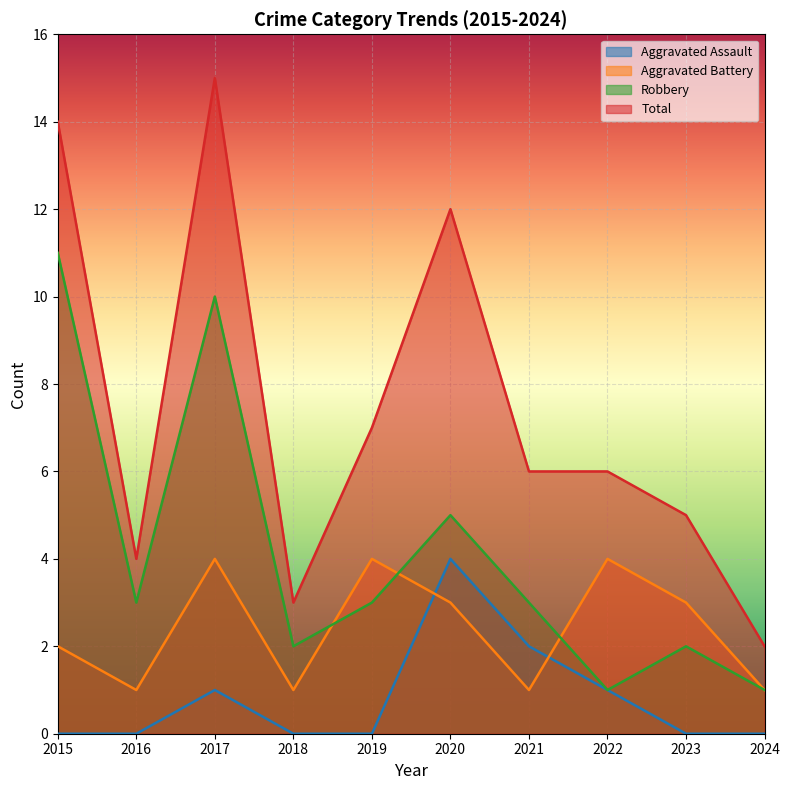

Is it true that Robbery equals 4 at 2015?

False